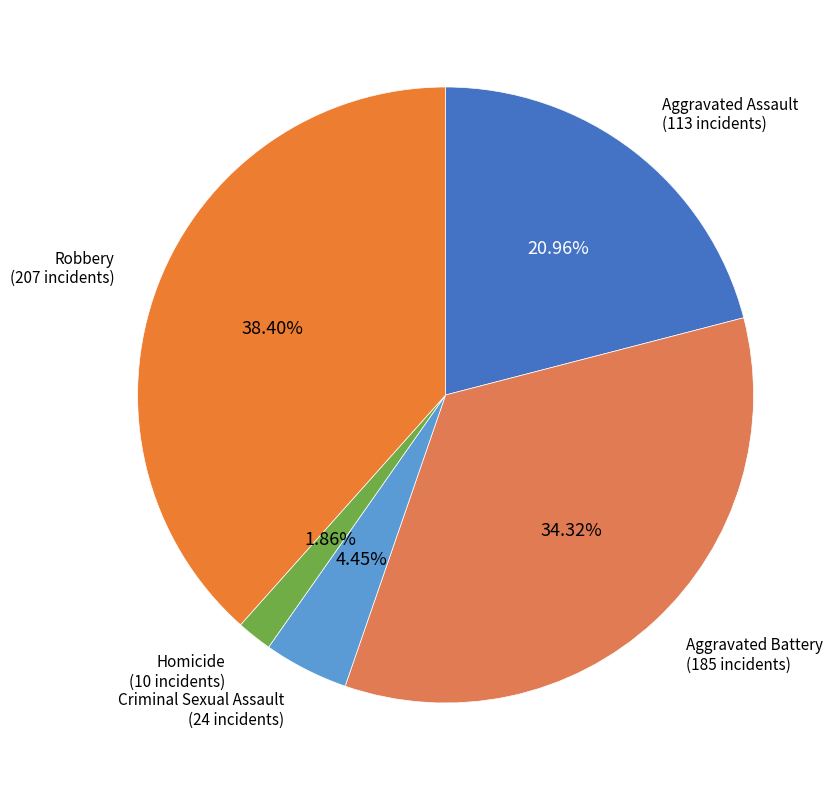

Approximately how many times larger is the value at Criminal Sexual Assault compared to Aggravated Battery?

0.1